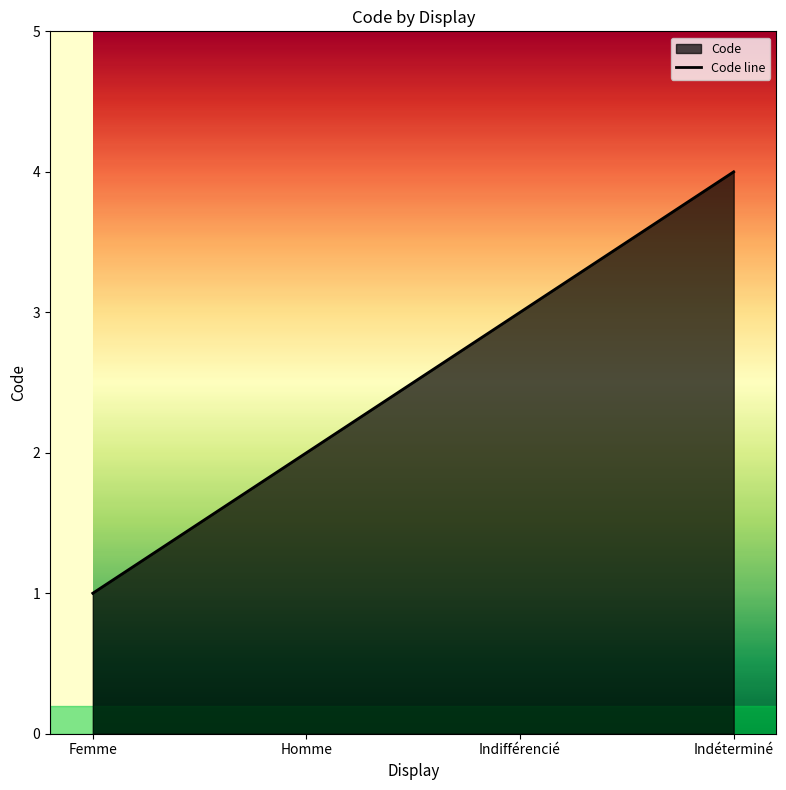

At which category does the chart reach its minimum across all series?

Femme